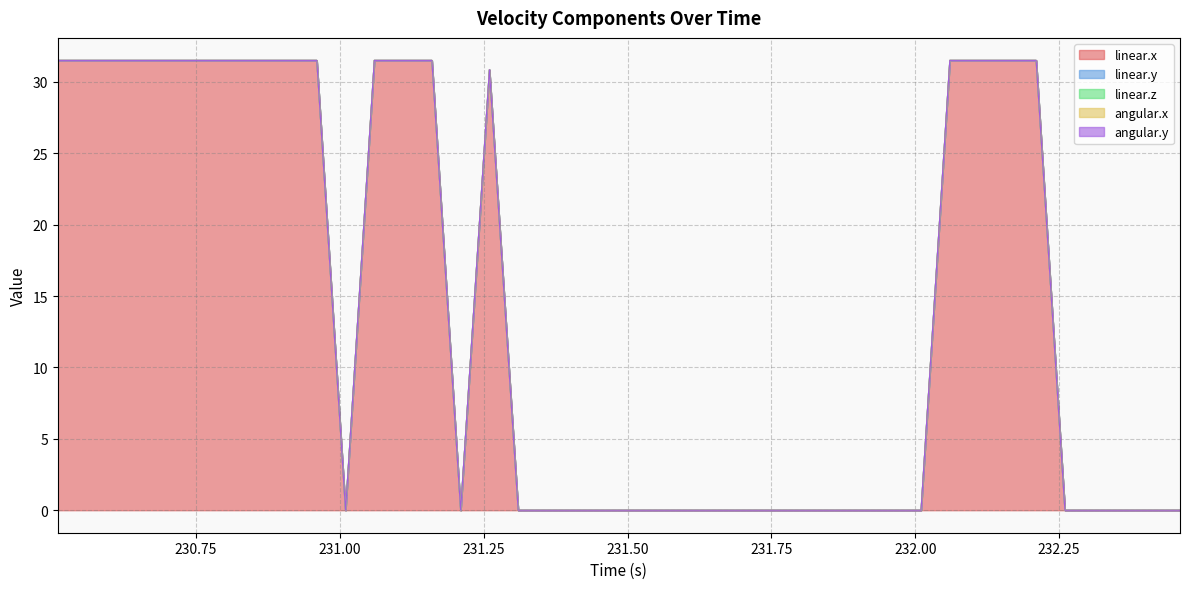

True or false: linear.y and angular.x intersect in this chart.

False